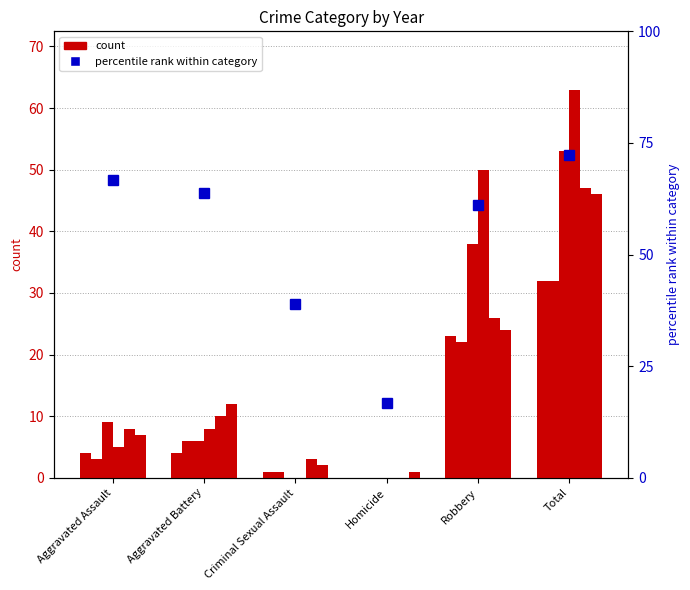

What is the difference between the maximum and second lowest values?

33.3